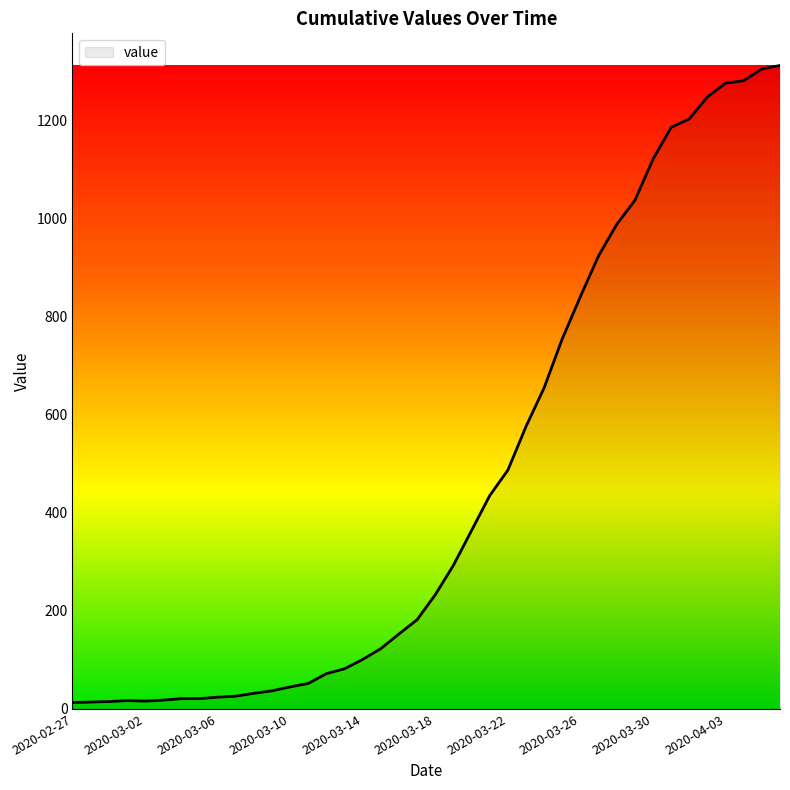

What is the difference between the maximum and minimum values?

1299